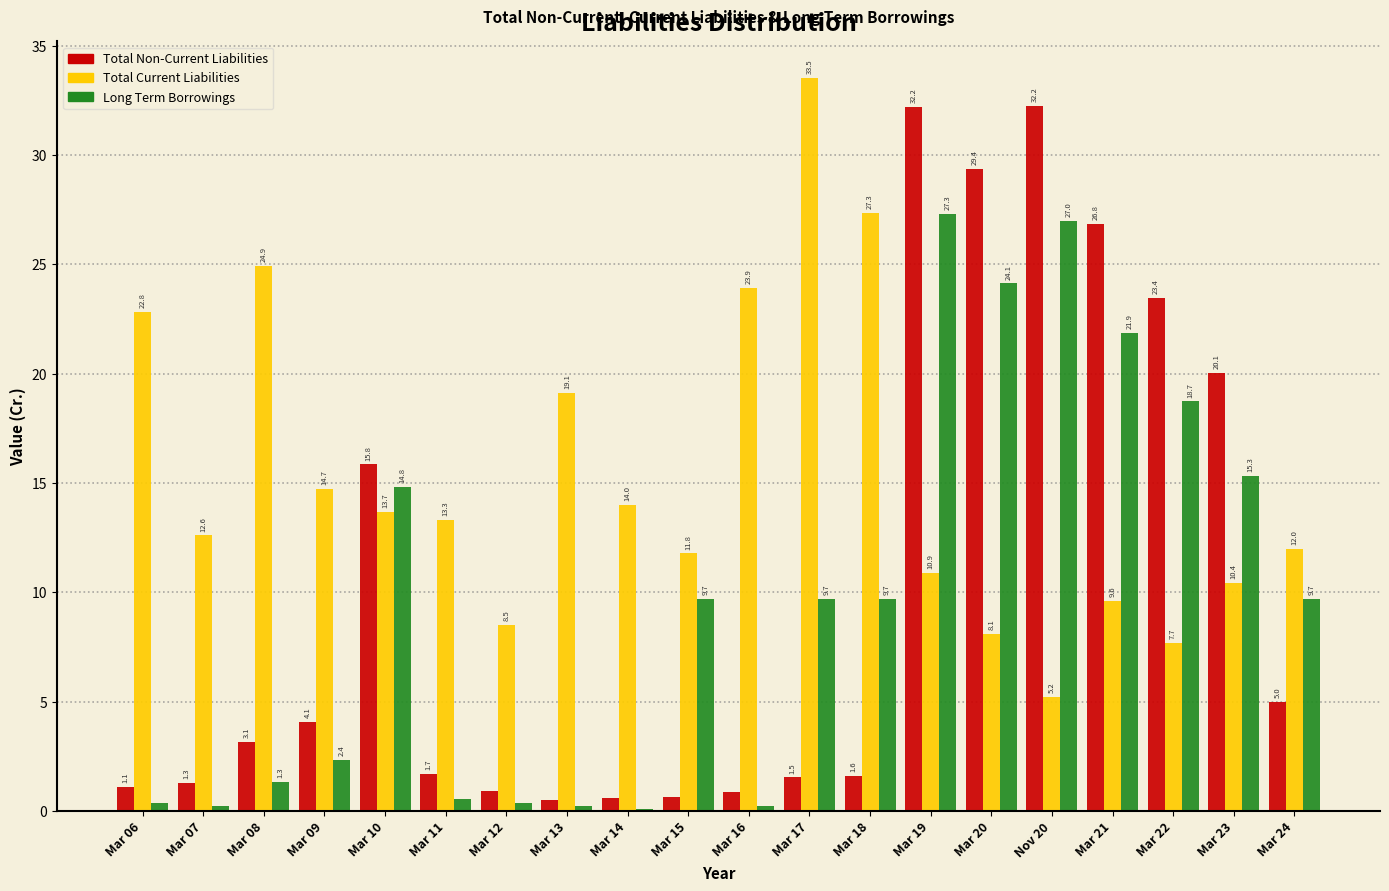

Where is Total Current Liabilities nearest to the value 19?

Mar 13